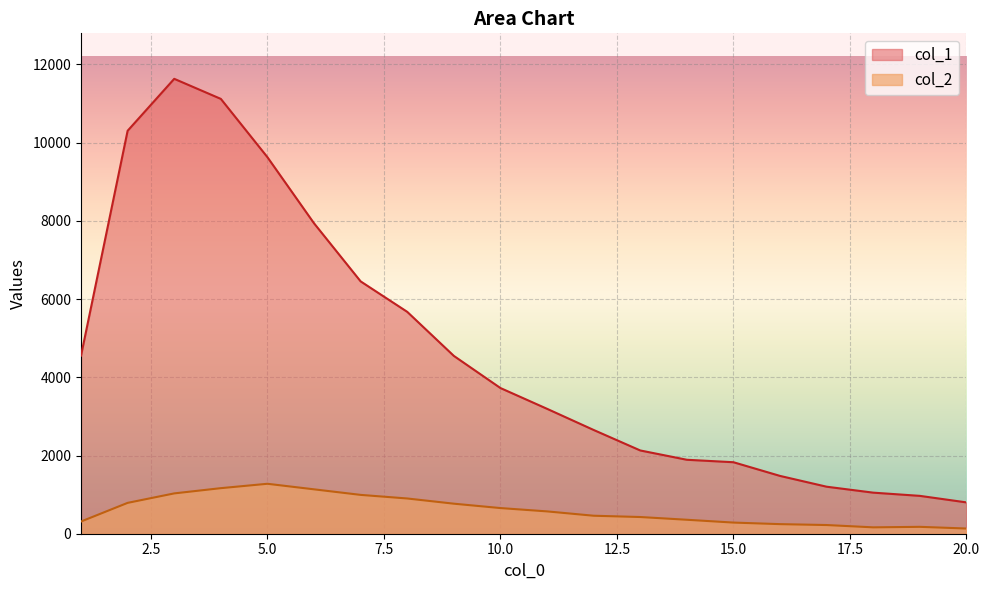

Reading right to left, list all the values displayed in this chart.

col_1: 801	968	1050	1202	1478	1828	1891	2129	2653	3194	3725	4547	5673	6452	7937	9627	11118	11631	10303	4554
col_2: 133	176	163	222	245	285	357	427	460	571	656	768	901	993	1135	1277	1165	1031	789	312